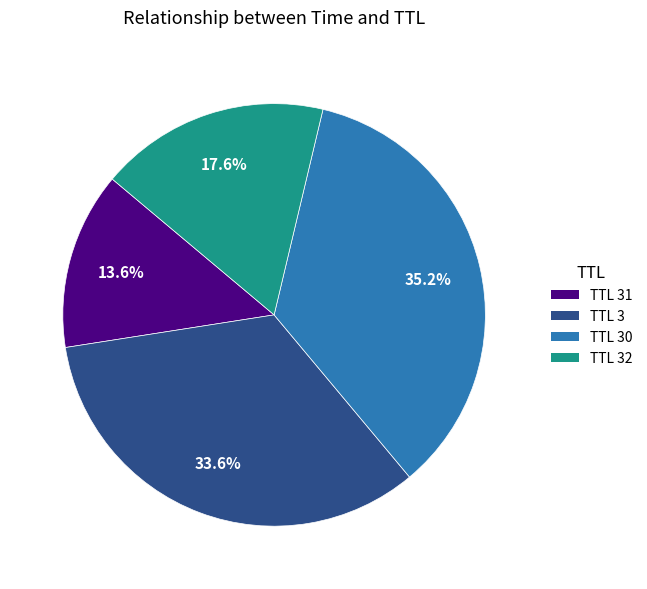

How many slices are in this pie chart?

4